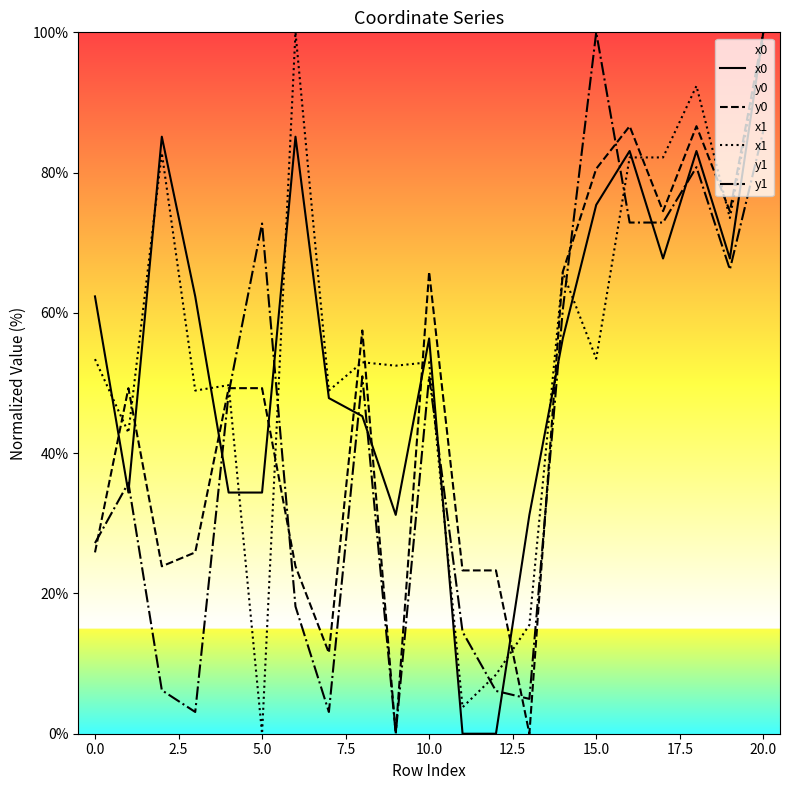

Rank the series by their maximum value, from highest to lowest.

x0, y0, x1, y1